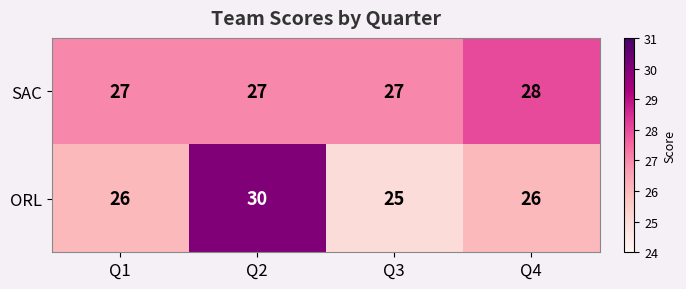

How many values in the ORL series are below 26?

1